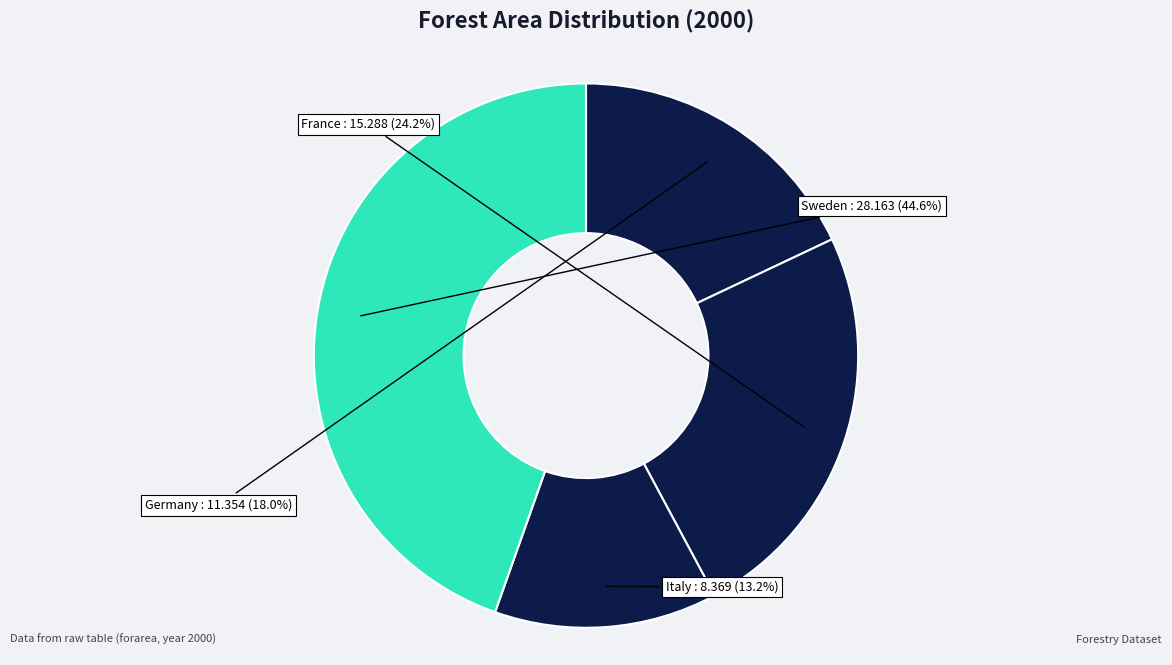

How many segments does this pie chart have?

4